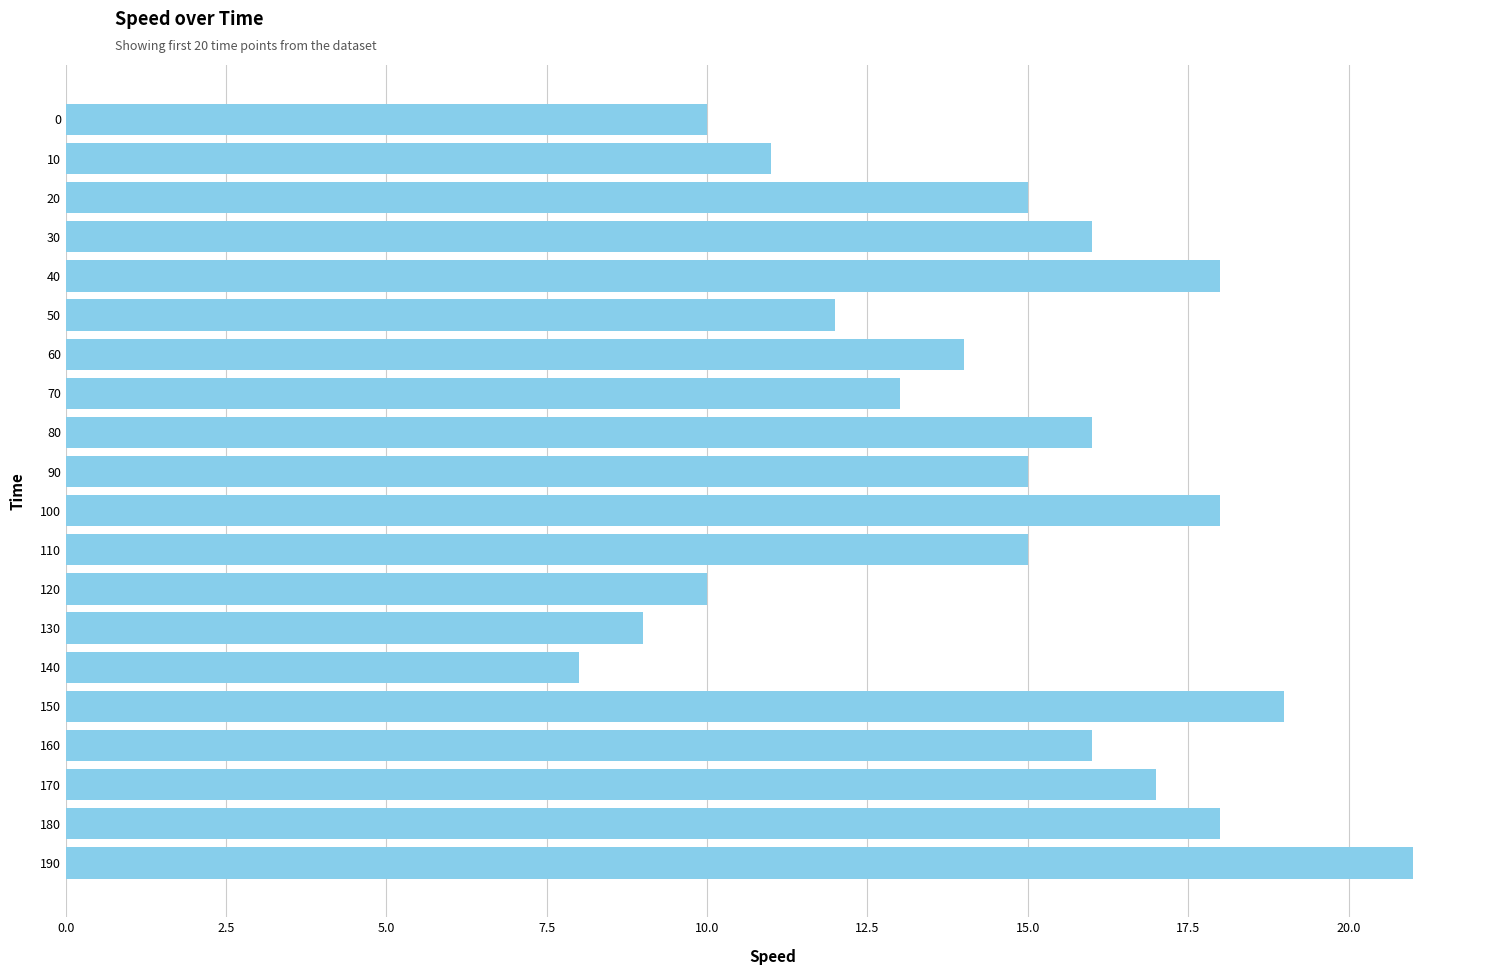

The value at 0 is 16. True or false?

False